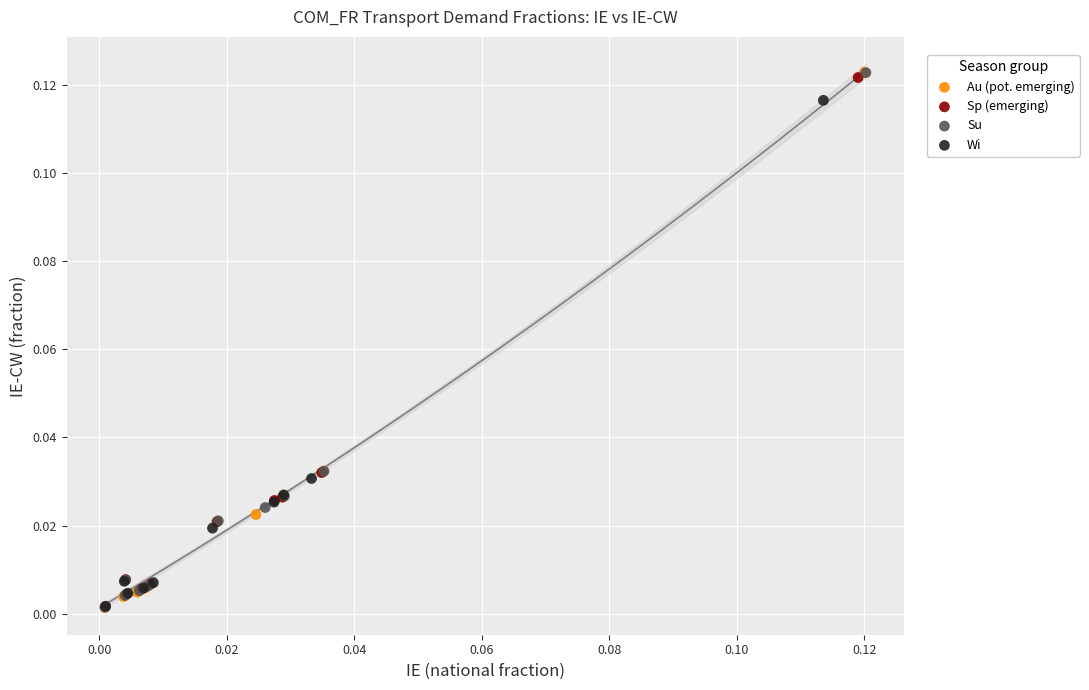

Which series has the widest spread of Y values?

Au (pot. emerging)